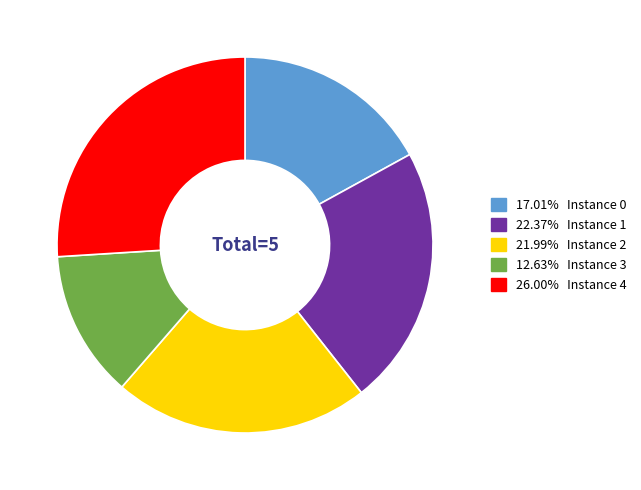

Does any single category account for the majority?

No